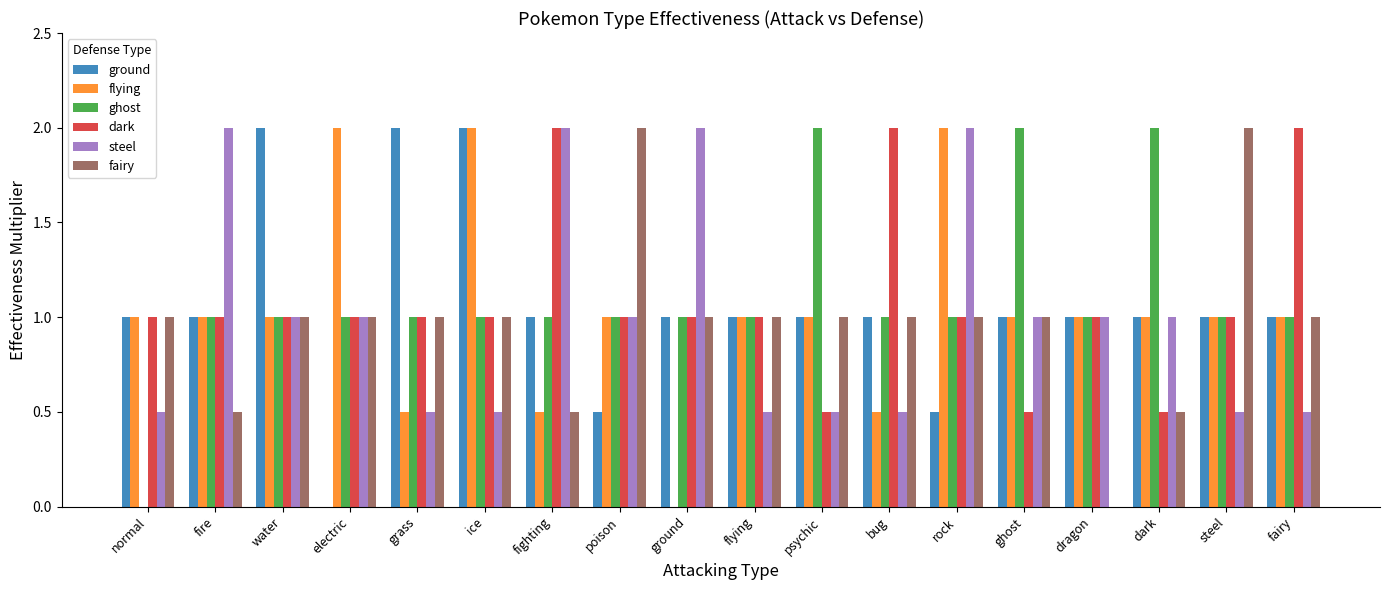

How many series are shown in this chart?

6